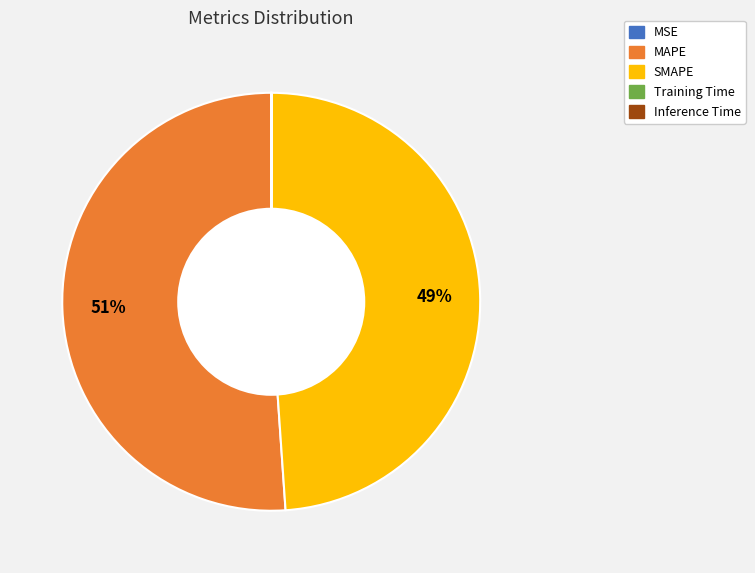

True or false: MAPE accounts for 51% of the total.

True